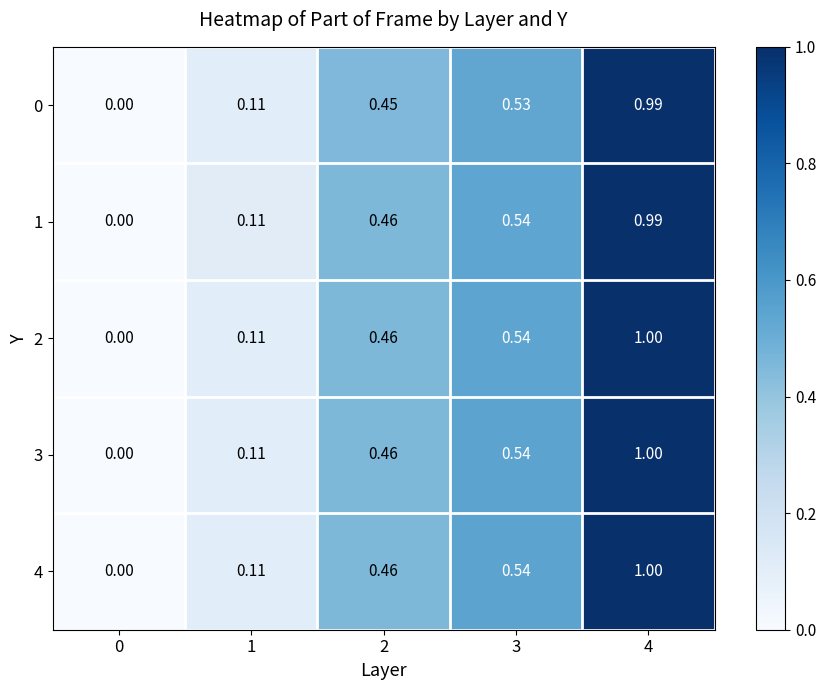

At which category is the sum across all series the highest?

4